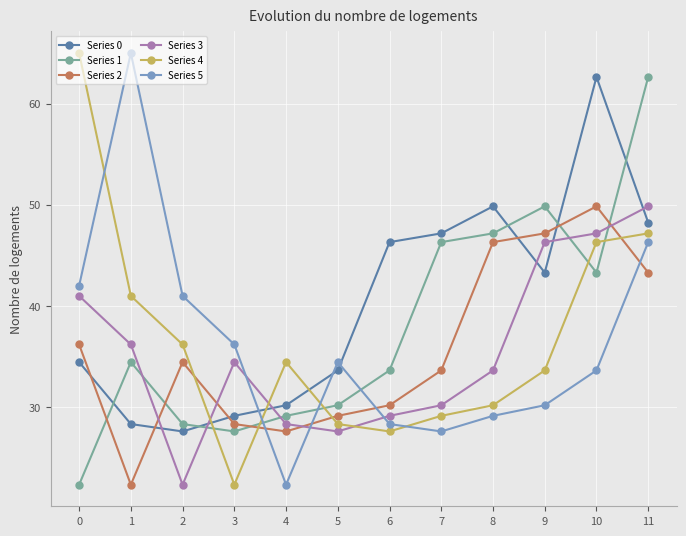

True or false: Series 4 has more than 0 points higher than both neighbors.

True